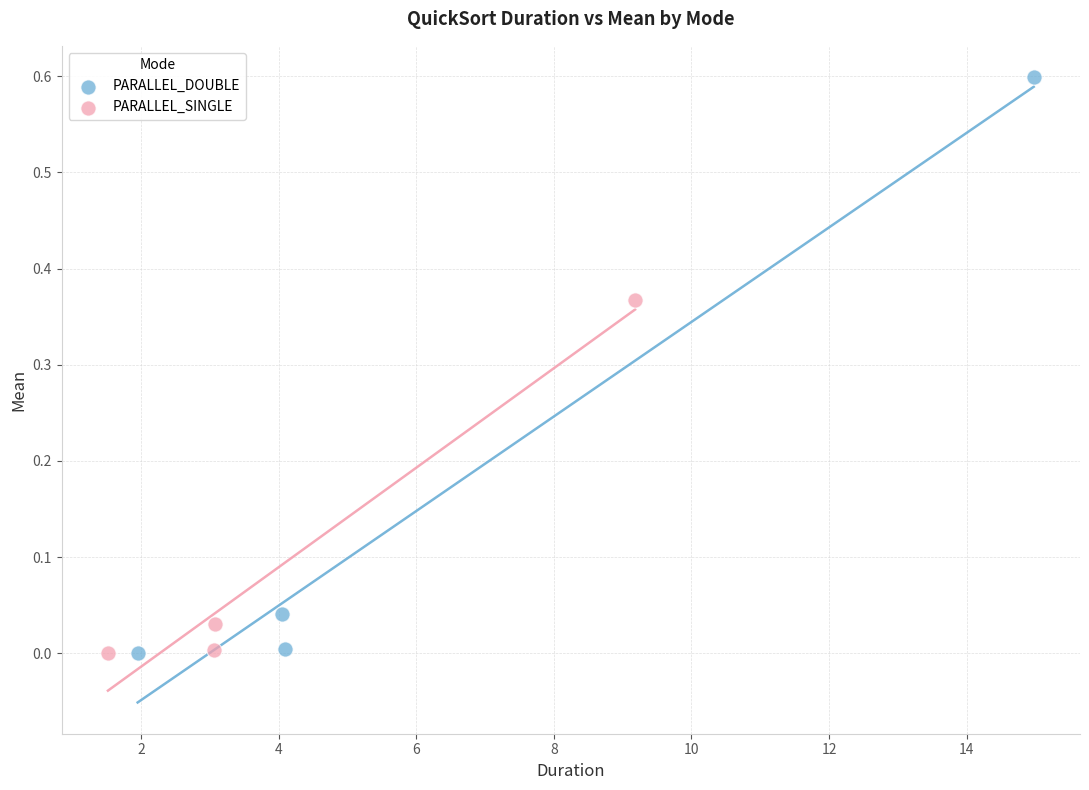

Which series contains the highest Y value?

PARALLEL_DOUBLE